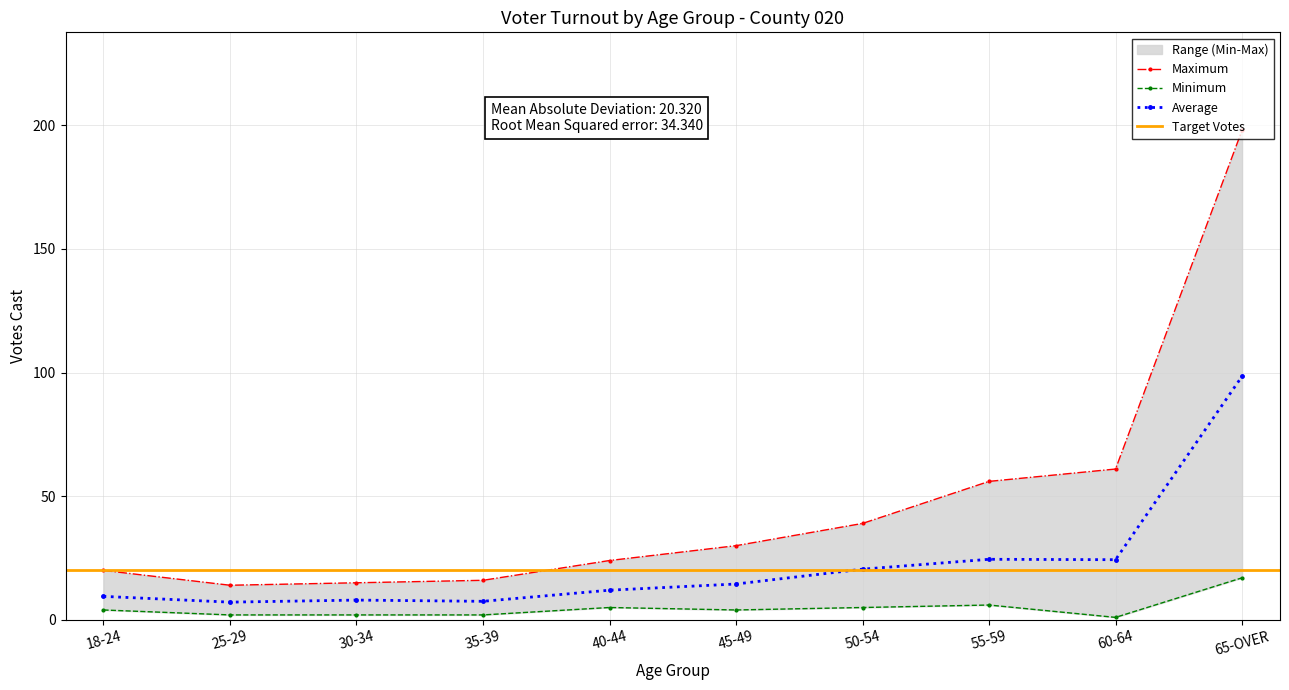

What is the highest value of the Average series?

98.5